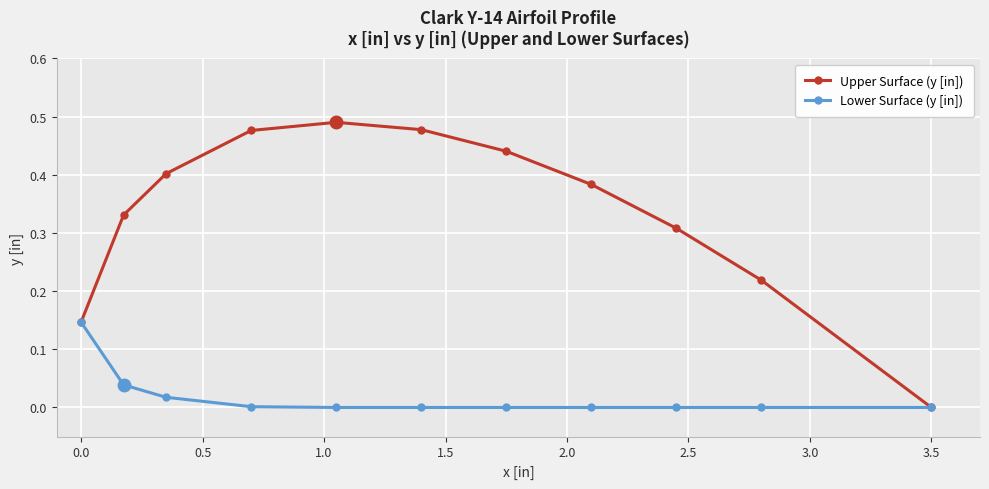

List the series in order of their overall mean, highest first.

Upper Surface (y [in]), Lower Surface (y [in])